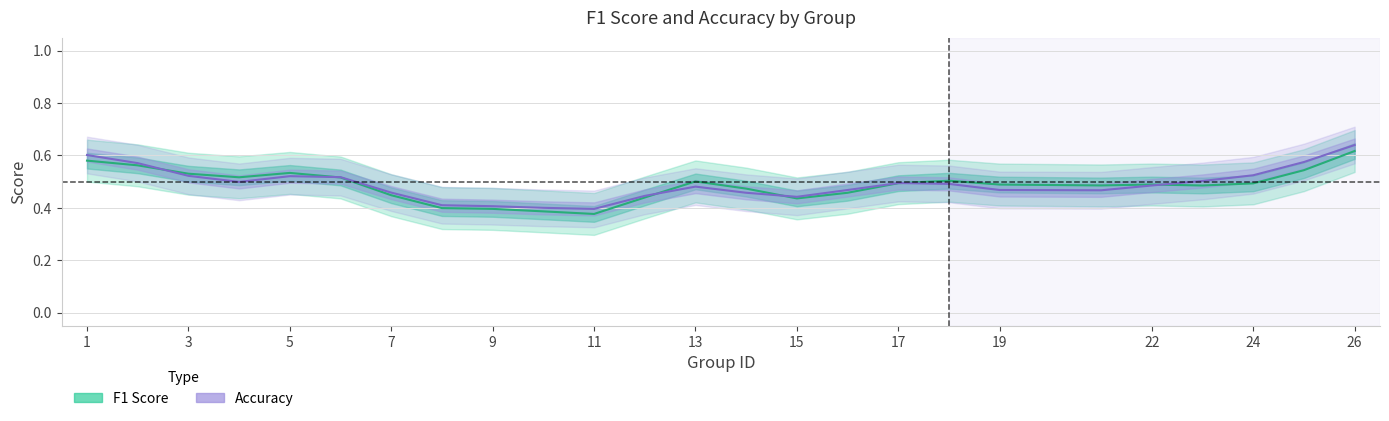

At which category is the sum across all series the highest?

26